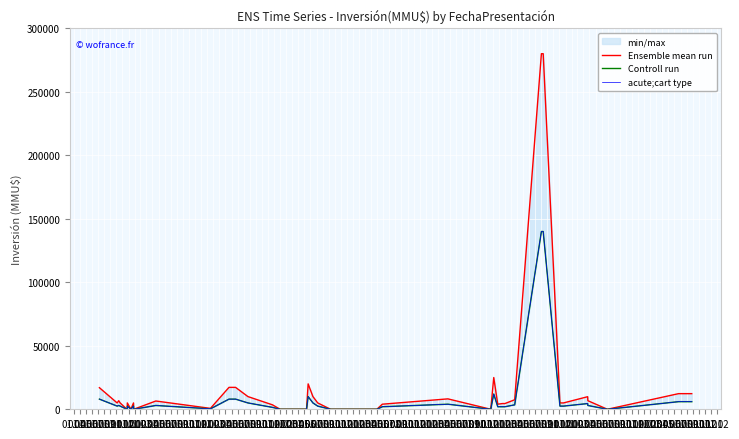

Which label corresponds to the smallest value in the chart?

01.09